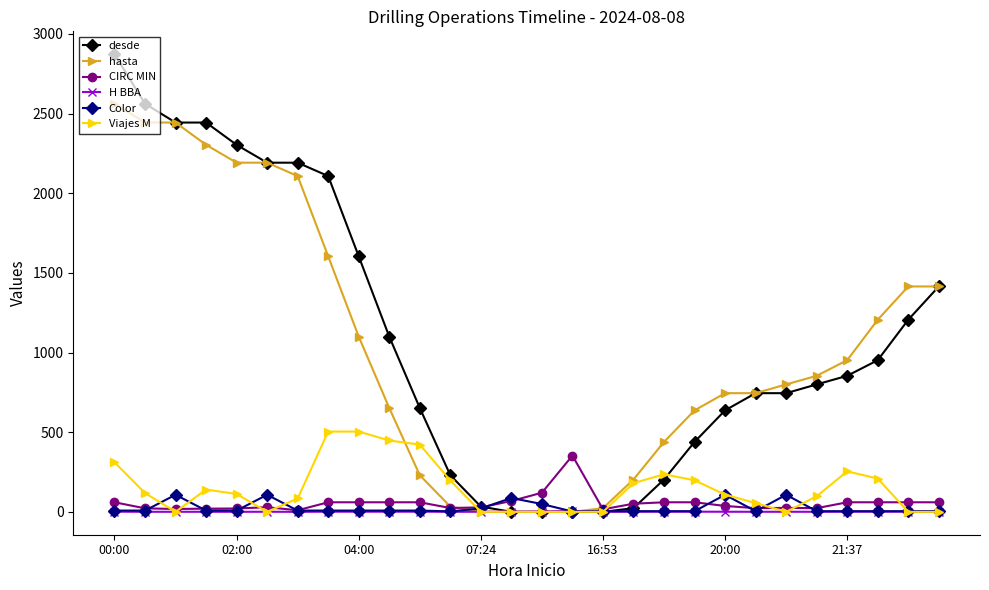

True or false: CIRC MIN has more than 1 points higher than both neighbors.

True